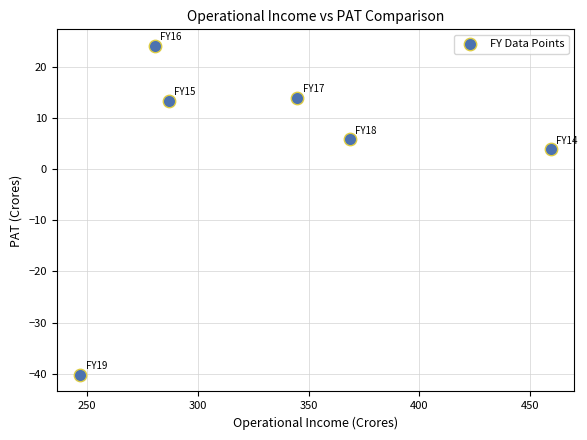

What is the range of X values (max minus min)?

212.1